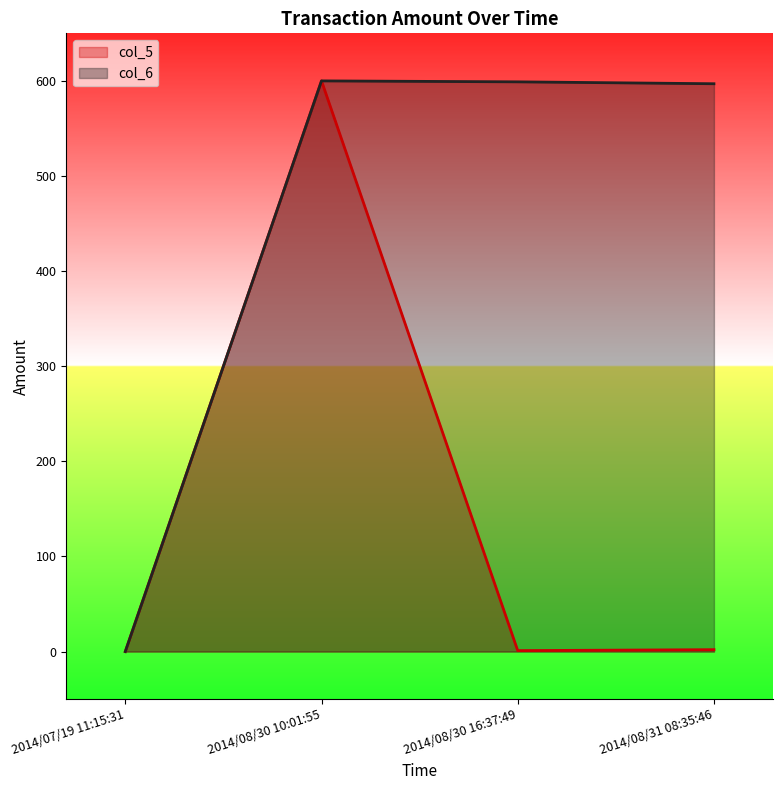

List the series in order of their overall mean, highest first.

col_6, col_5